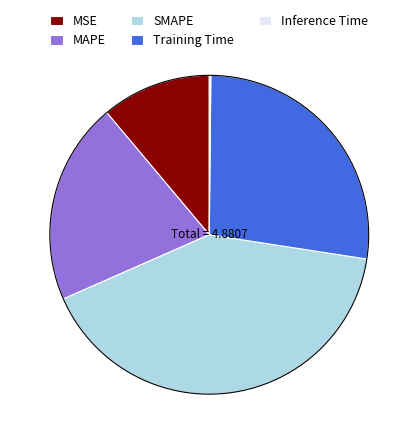

Is MAPE the majority of the pie?

No